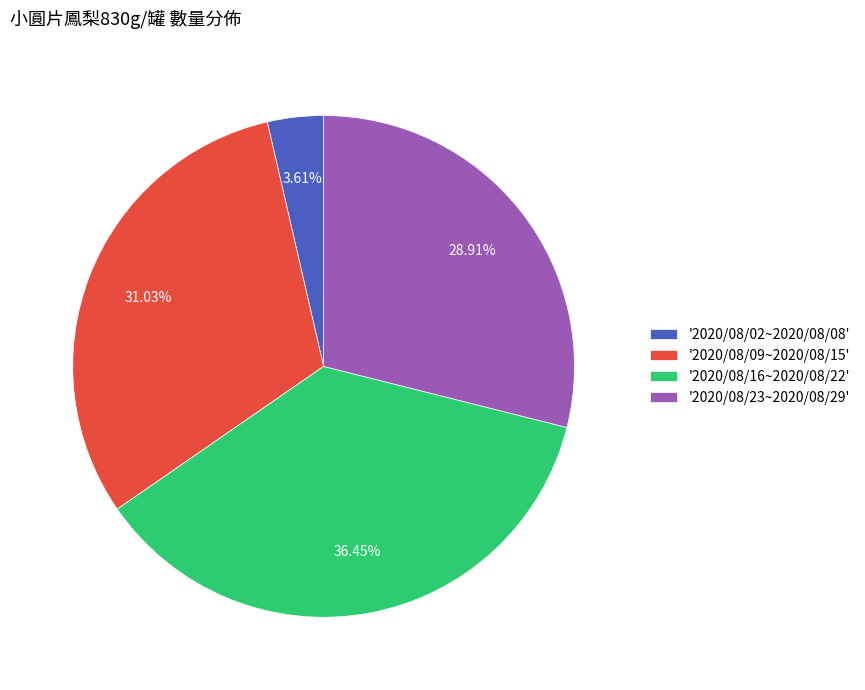

Rank the categories by value from highest to lowest.

'2020/08/16~2020/08/22', '2020/08/09~2020/08/15', '2020/08/23~2020/08/29', '2020/08/02~2020/08/08'